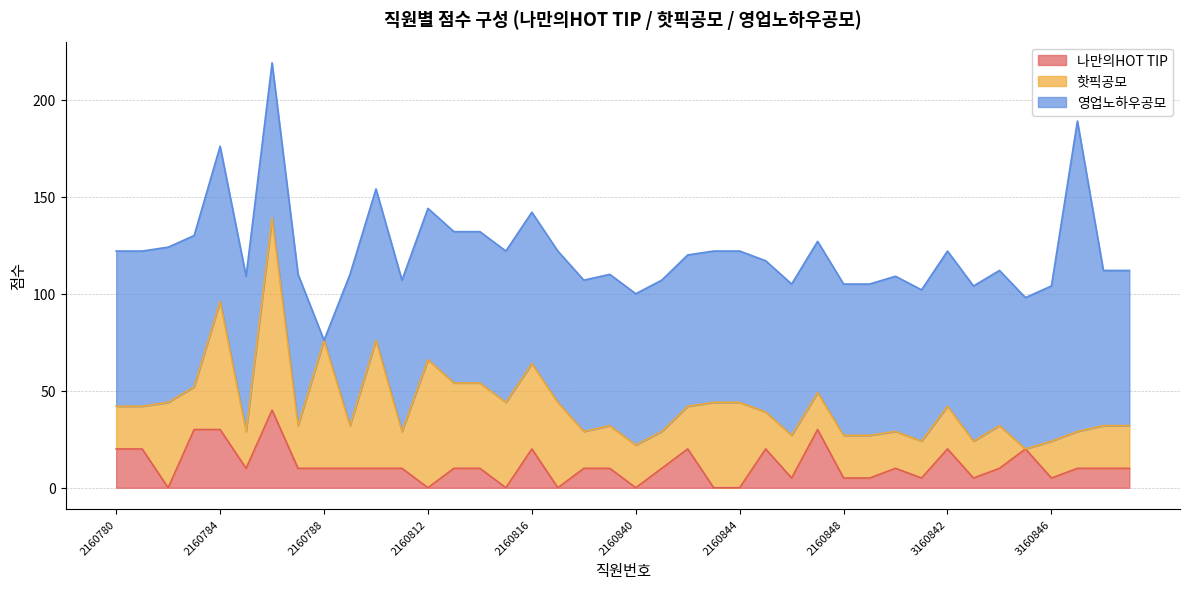

The value of 영업노하우공모 at 2160844 is 47. True or false?

False